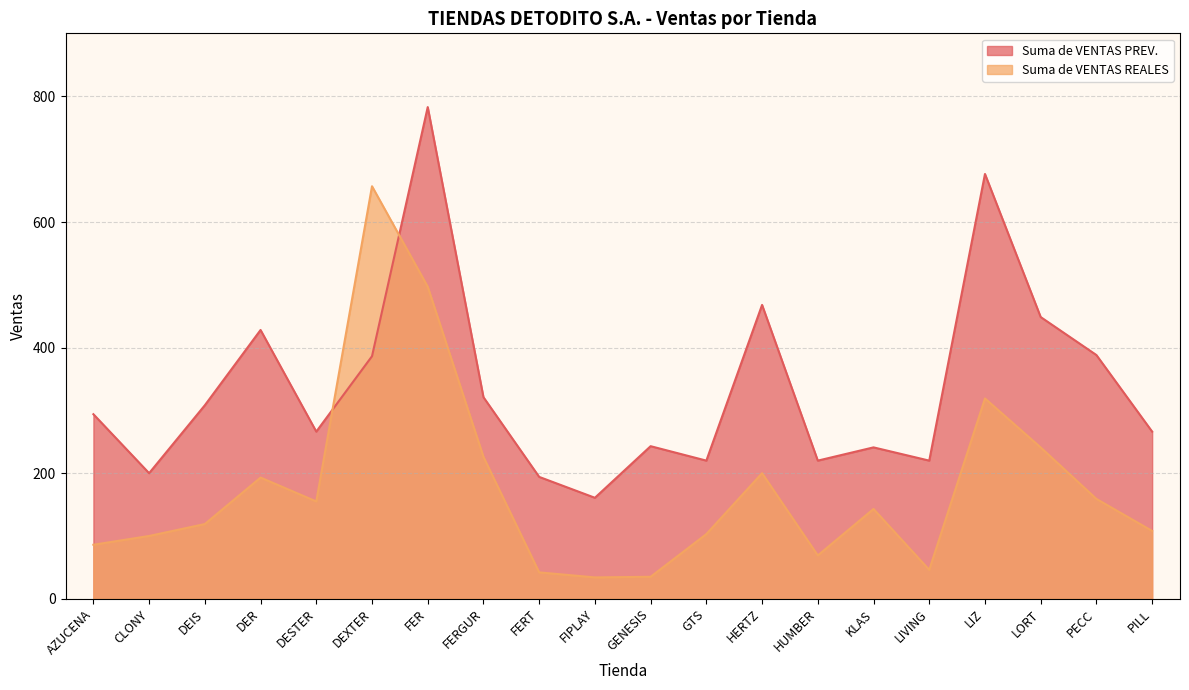

Where is Suma de VENTAS PREV. nearest to the value 471?

HERTZ